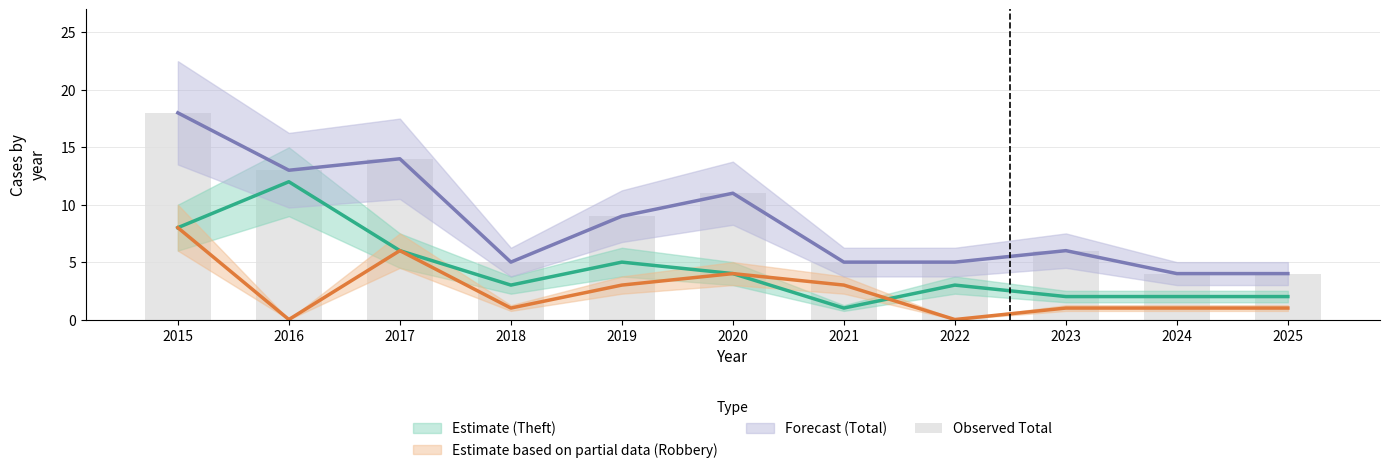

What is the average value?

9